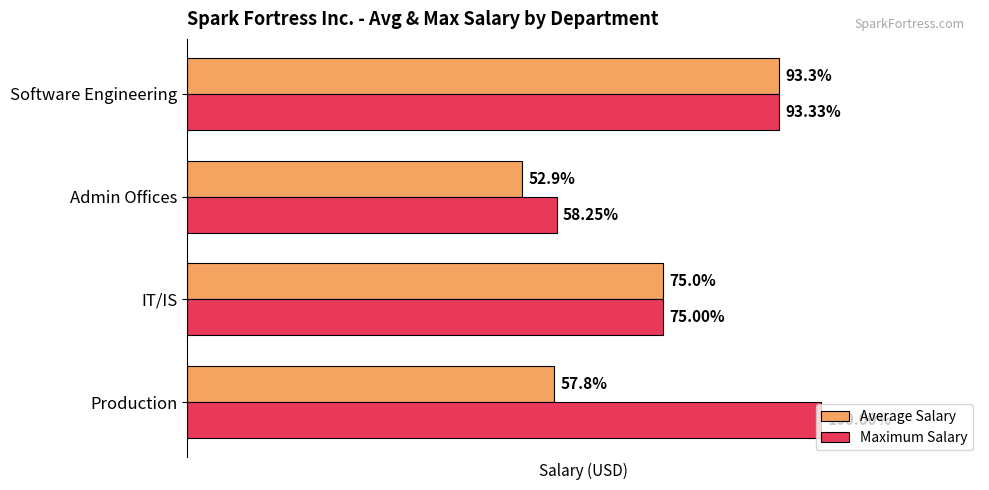

What are all the series names shown in the legend?

Average Salary, Maximum Salary